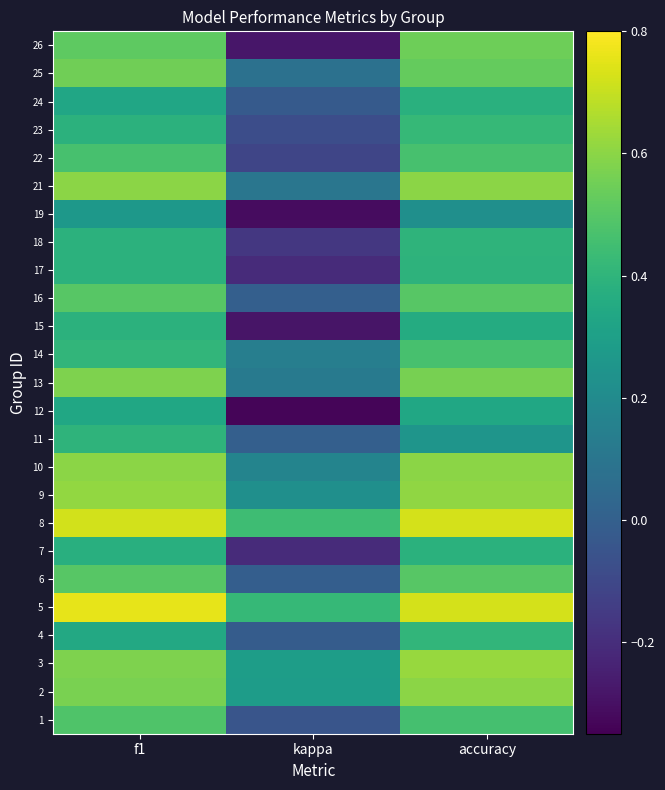

At which category does the chart reach its minimum across all series?

kappa